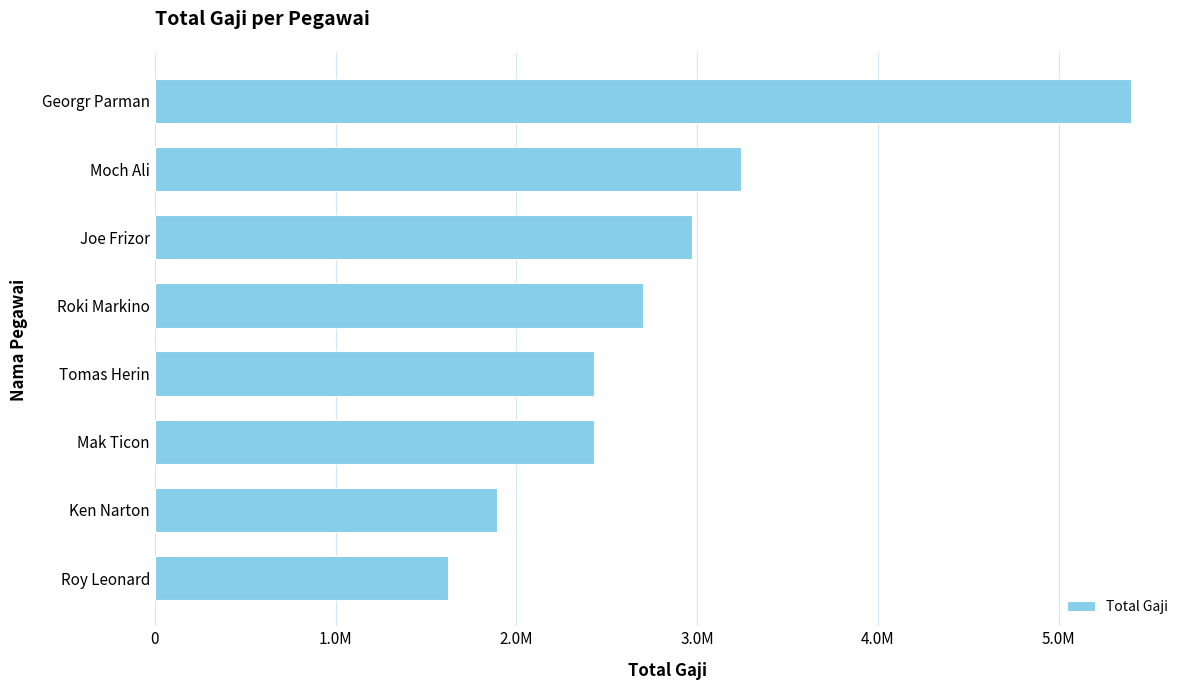

Are the bars horizontal?

Yes